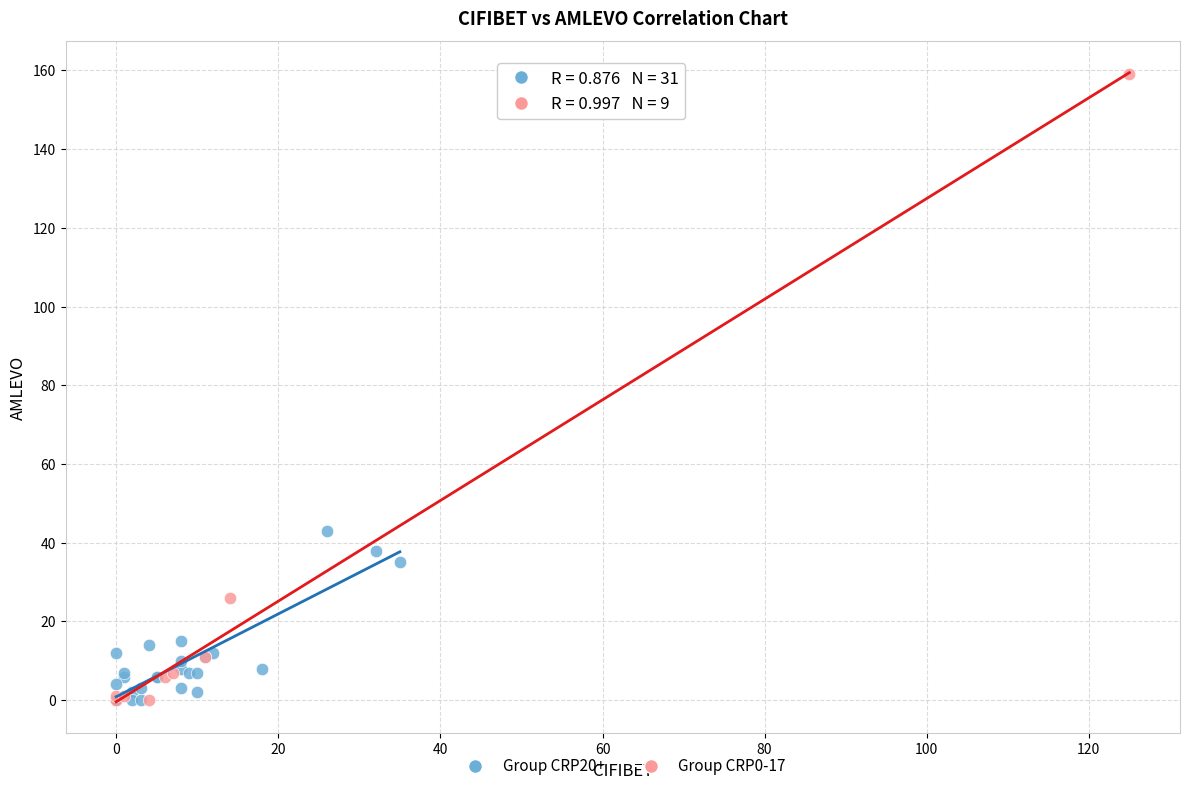

What are all the series names shown in the legend?

Group CRP20+, Group CRP0-17